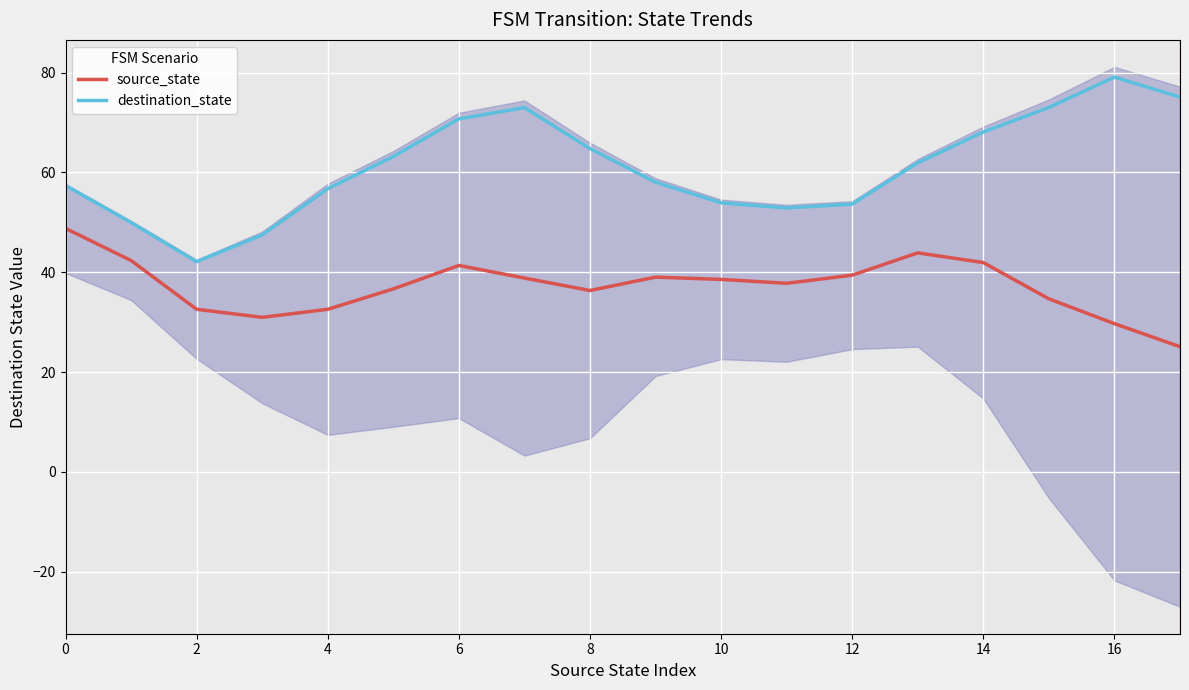

Count the number of categories in the chart.

18